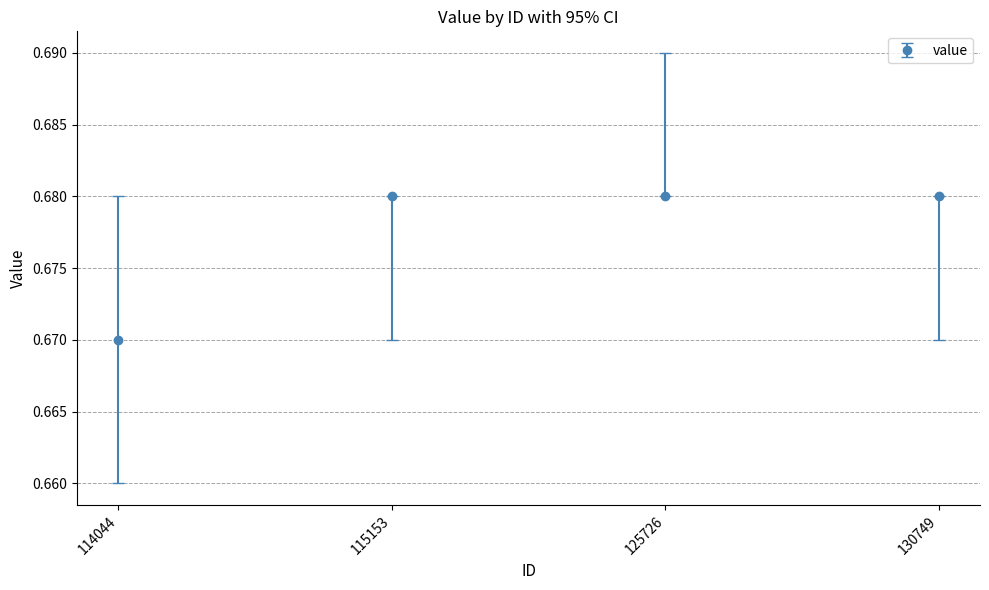

The value at 114044 is 0.3. True or false?

False